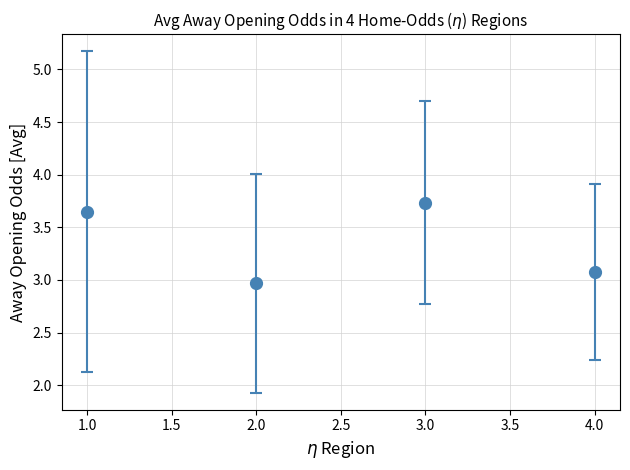

Rank the categories by value from lowest to highest.

2.0, 4.0, 1.0, 3.0